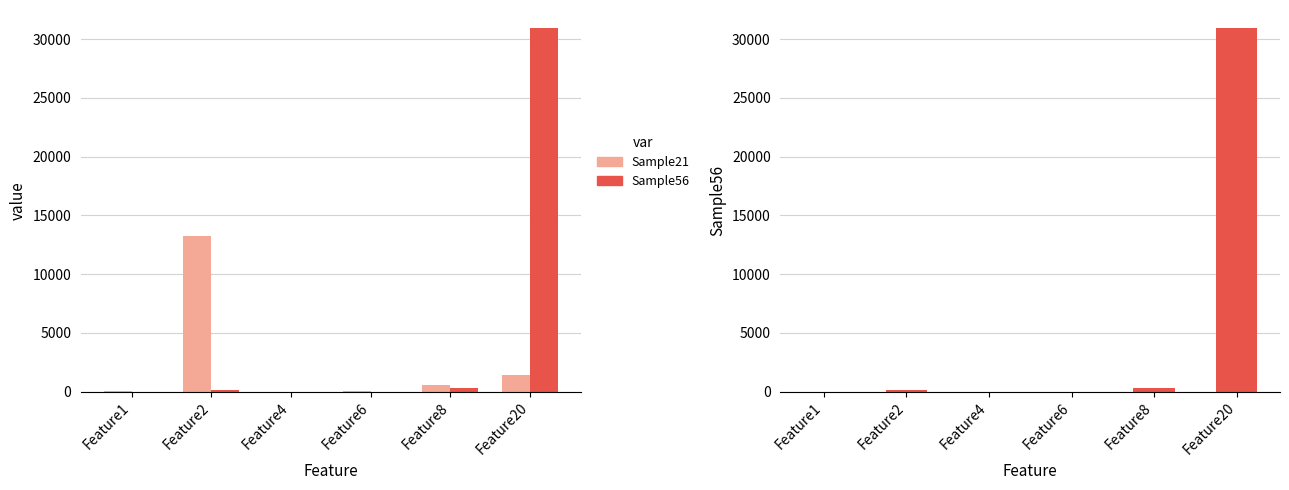

What is the greatest value displayed?

30935